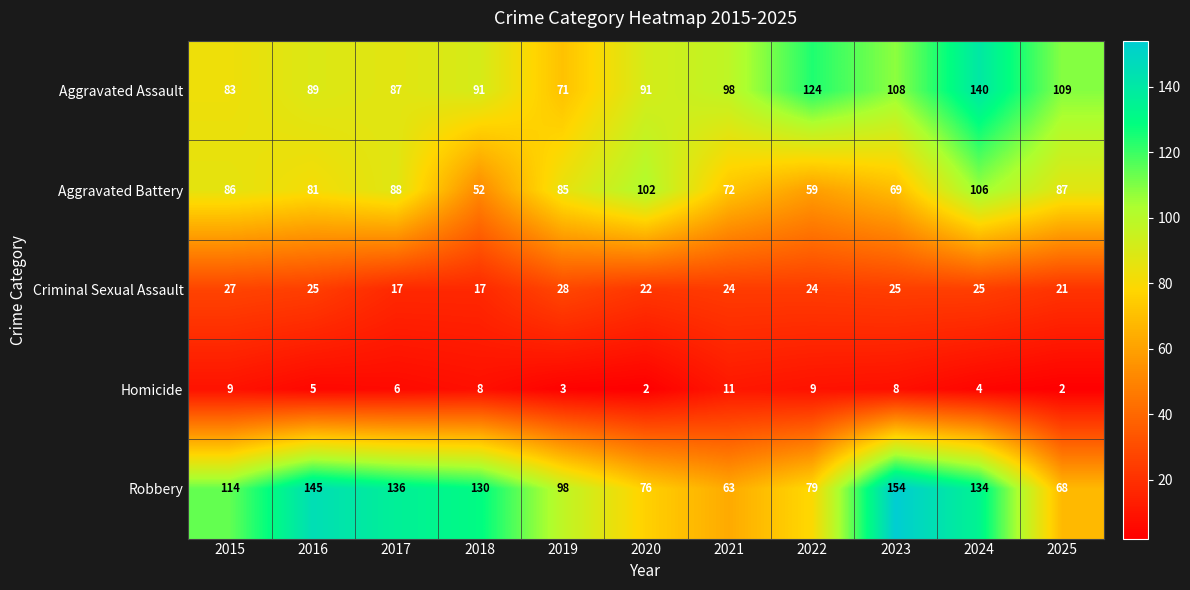

The Aggravated Battery series shows 69 at 2023. True or false?

True